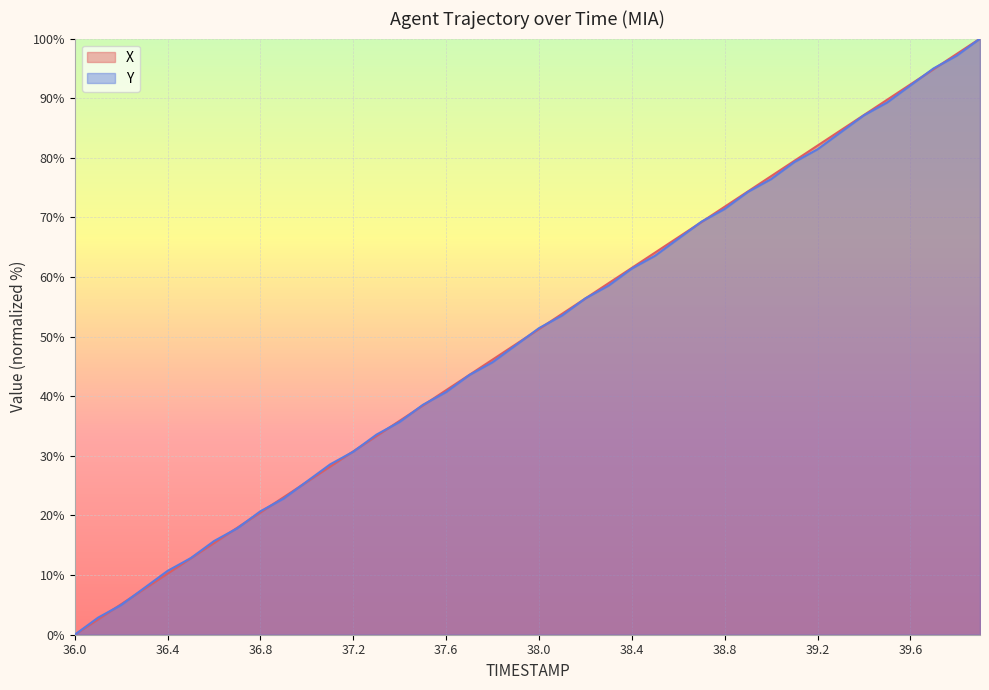

At which label does X first exceed 51?

38.0